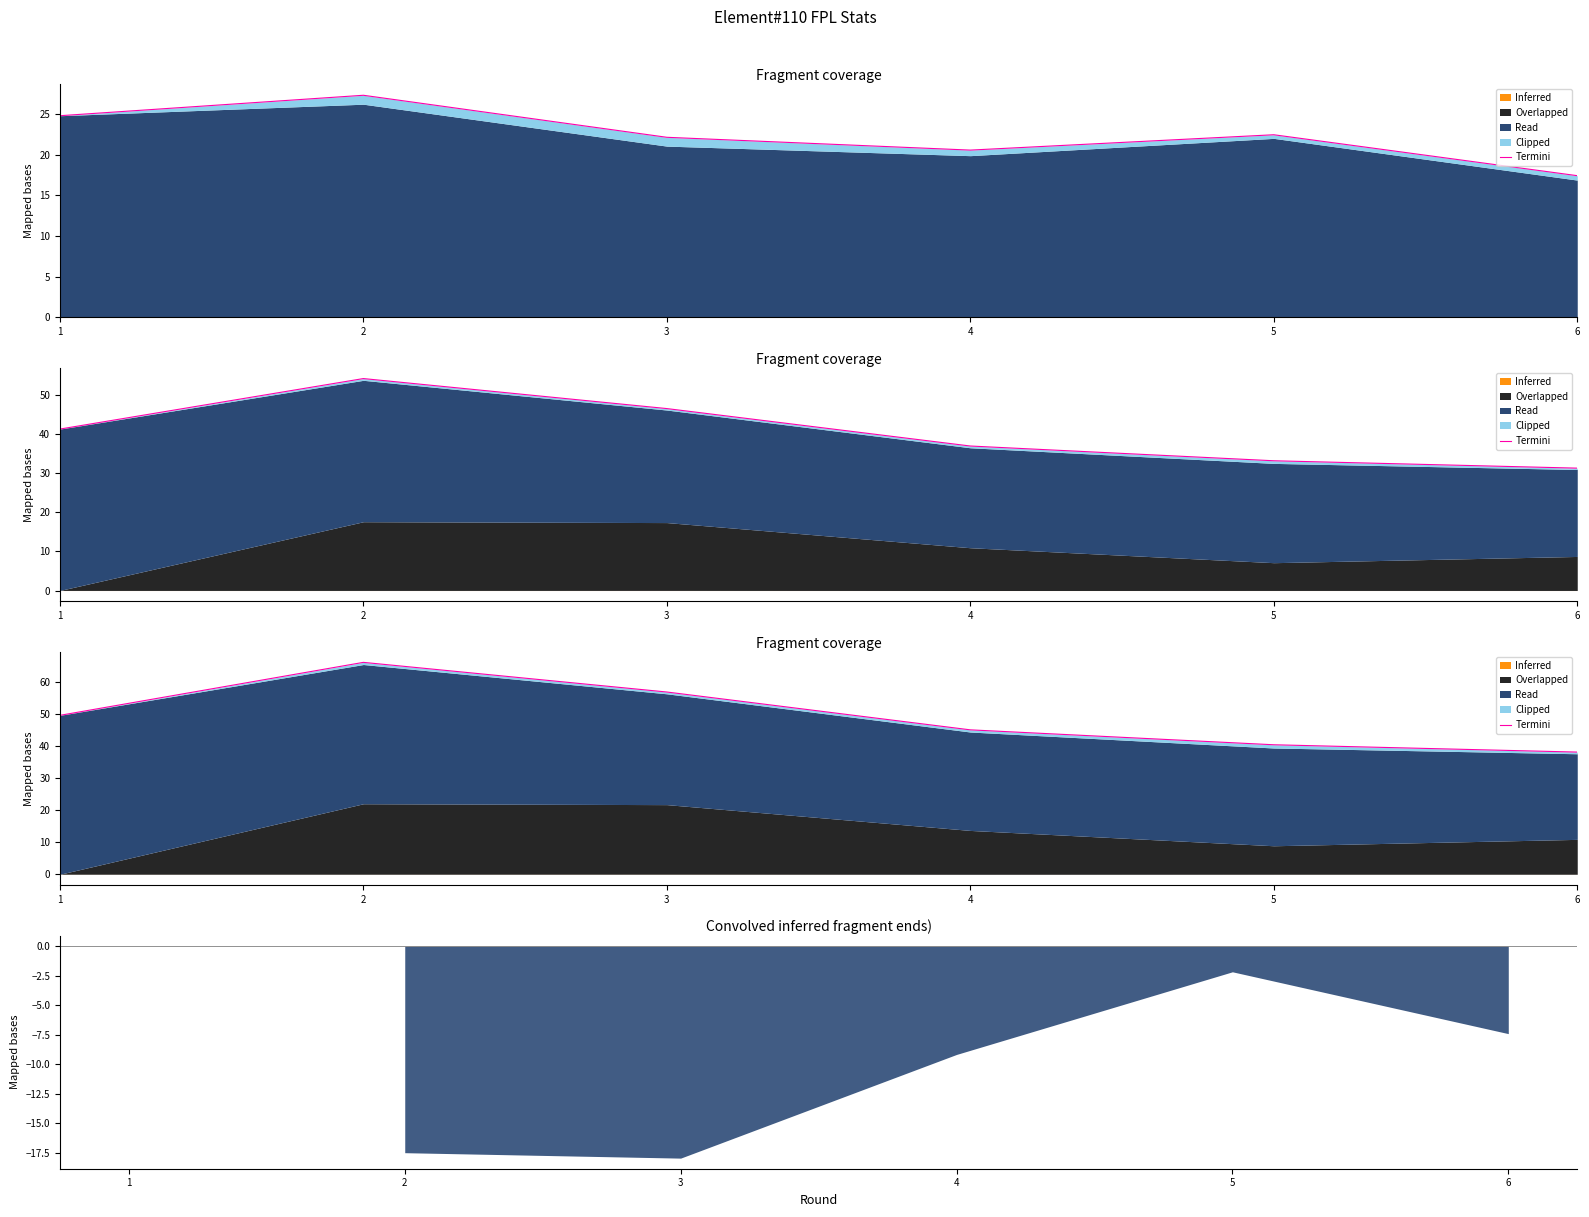

Where is the first local maximum?

2